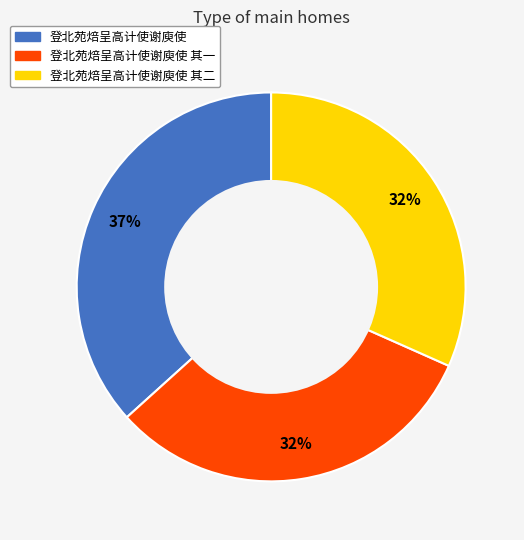

To the nearest percent, what is the average slice percentage?

33%